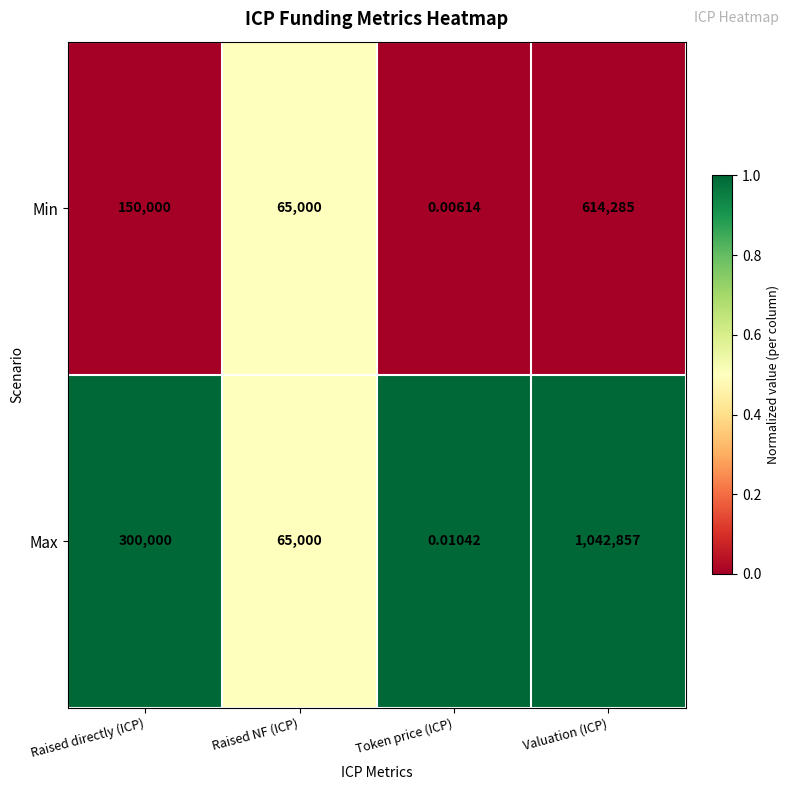

Which category has the highest value in the Max series?

Valuation (ICP)